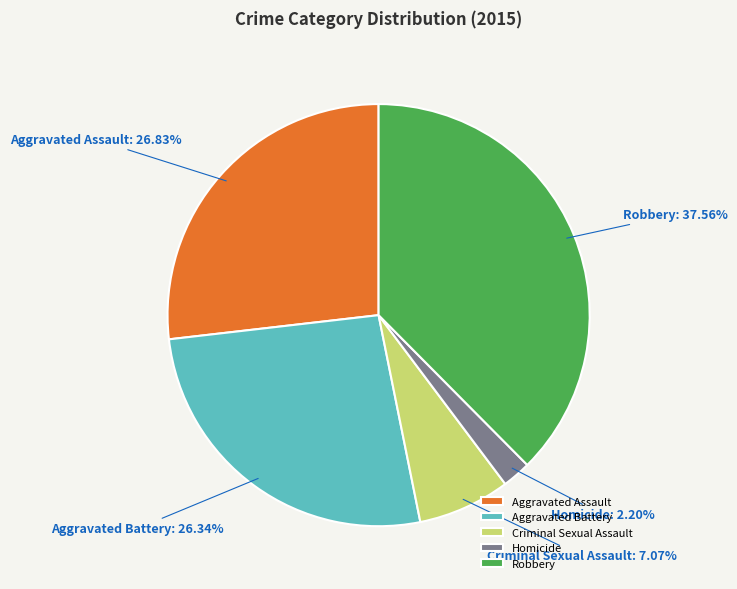

Which has a higher value, Robbery or Criminal Sexual Assault?

Robbery